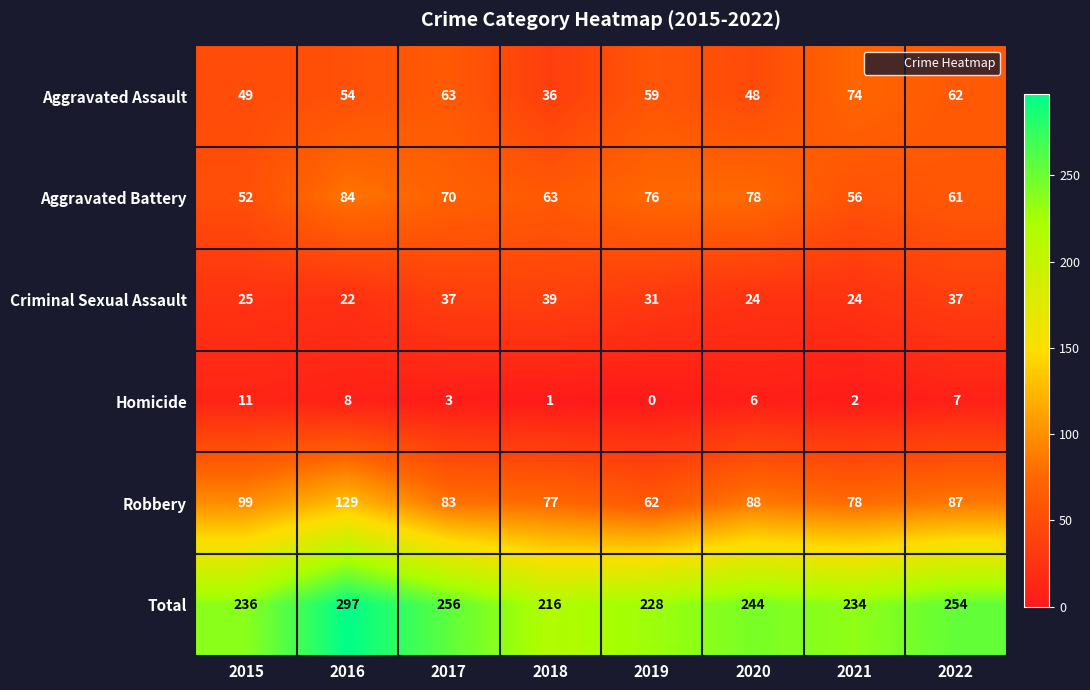

How many categories are shown in the chart?

8